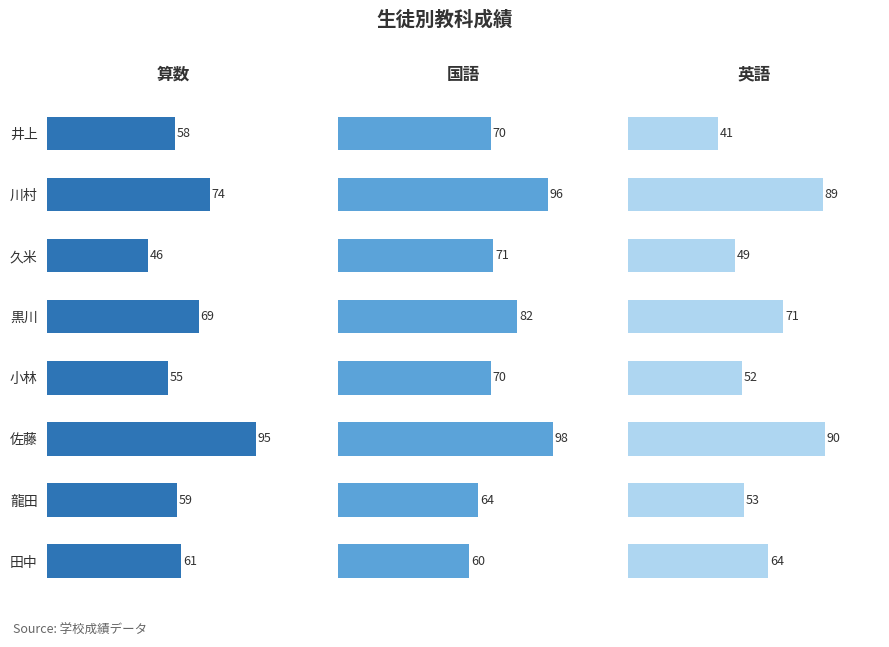

True or false: 国語 has a value of 82 at 黒川.

True